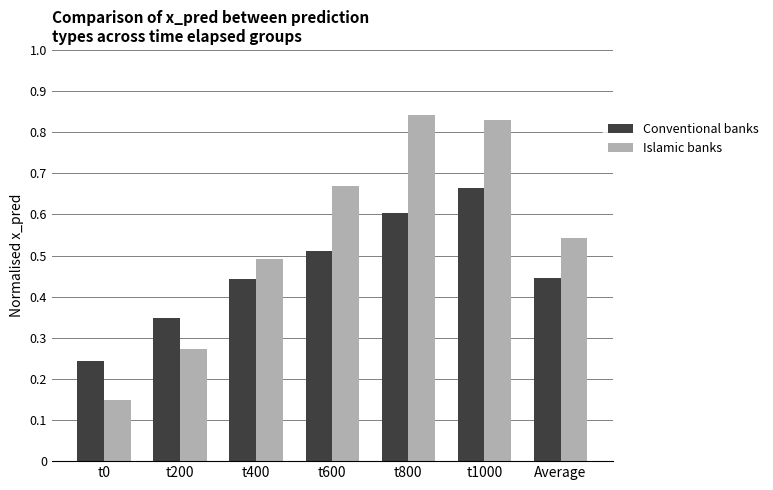

How many Islamic banks values are between 0 and 1?

7